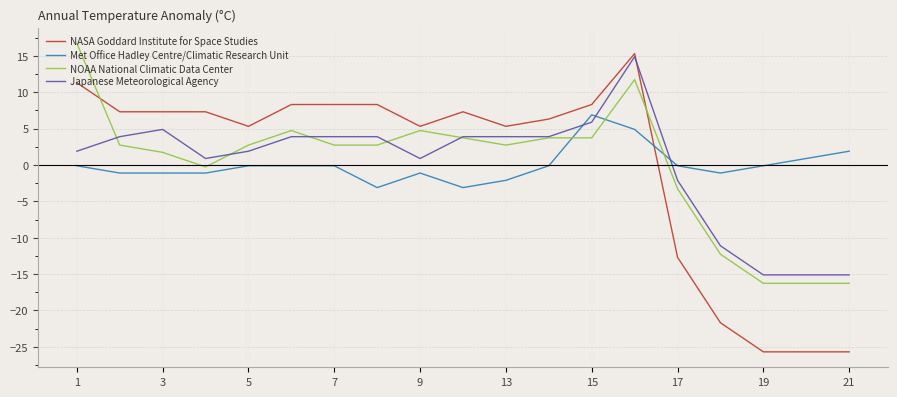

Does the chart display data point markers on the line(s)?

No